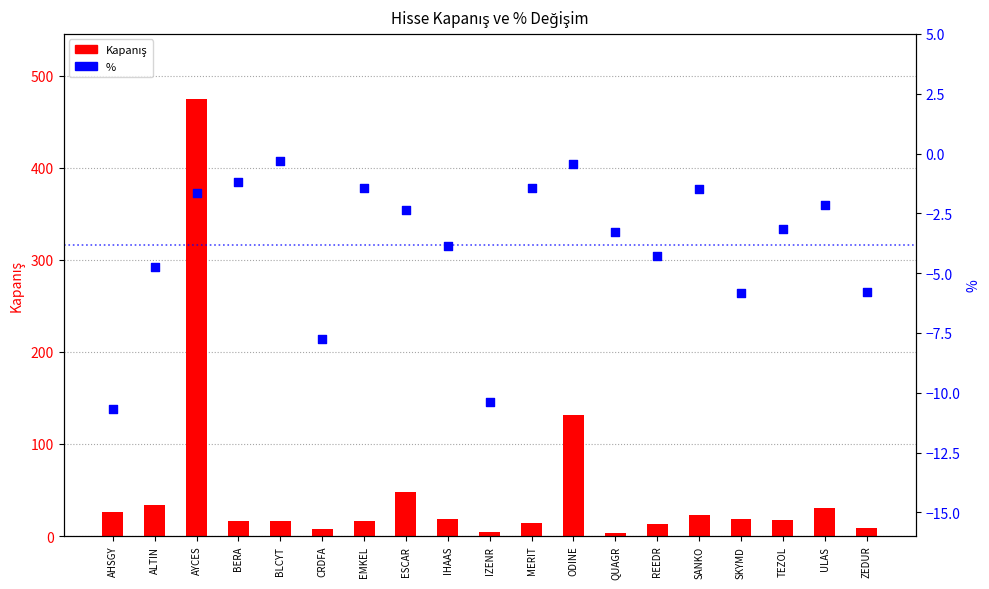

At which category is the sum across all series the highest?

AYCES